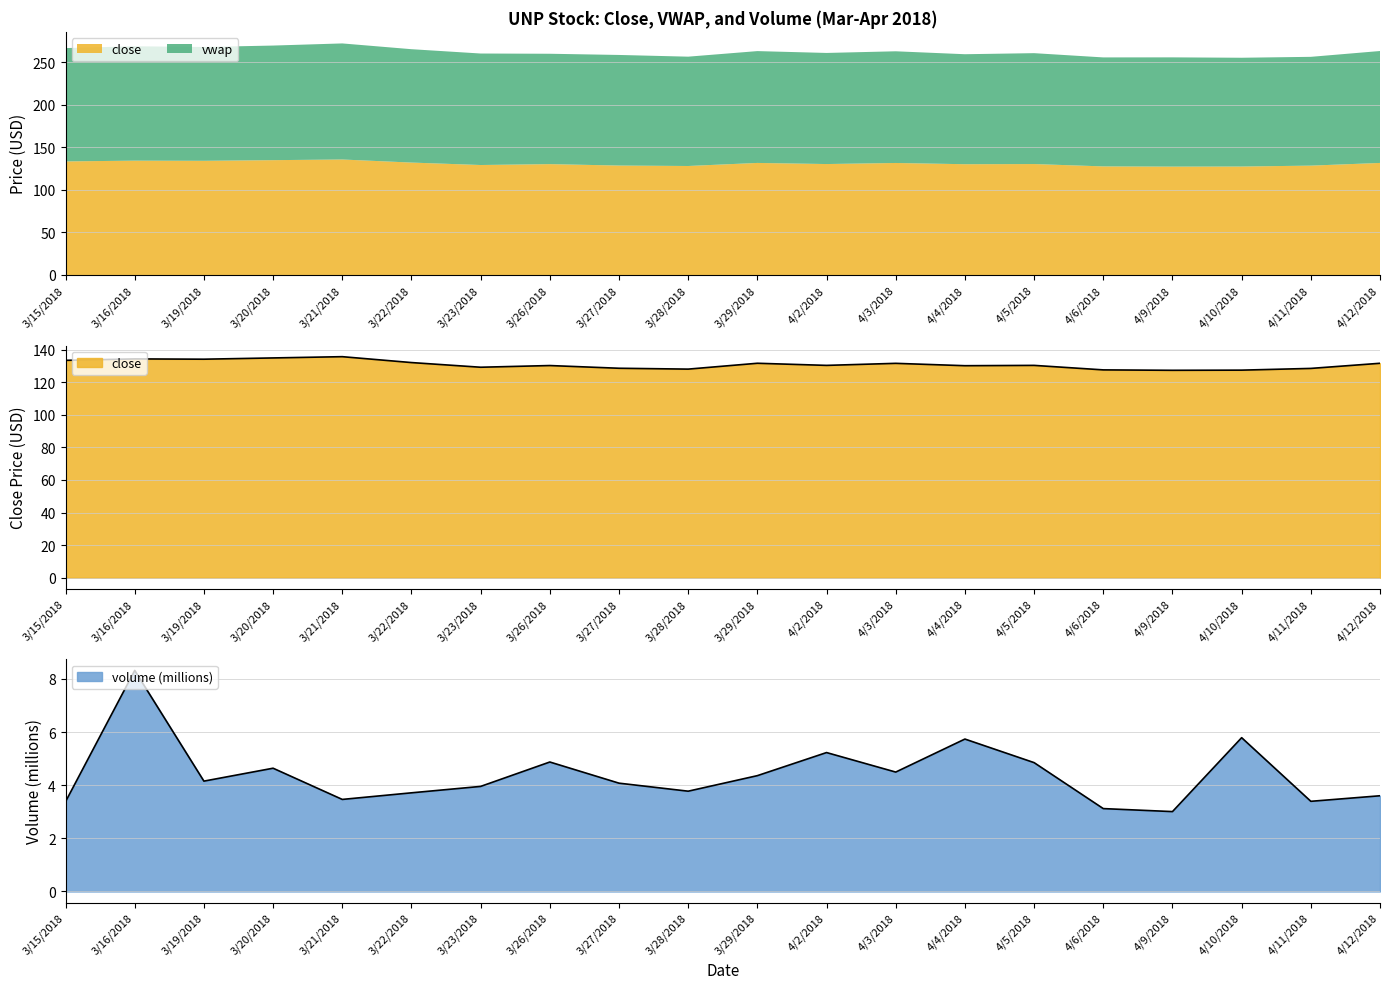

How many lines are shown in the chart?

2